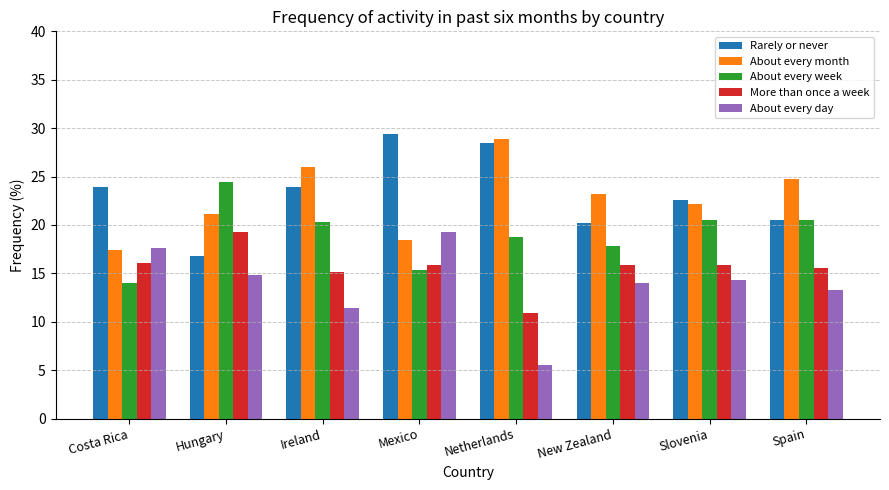

At which label does Rarely or never reach its minimum?

Hungary